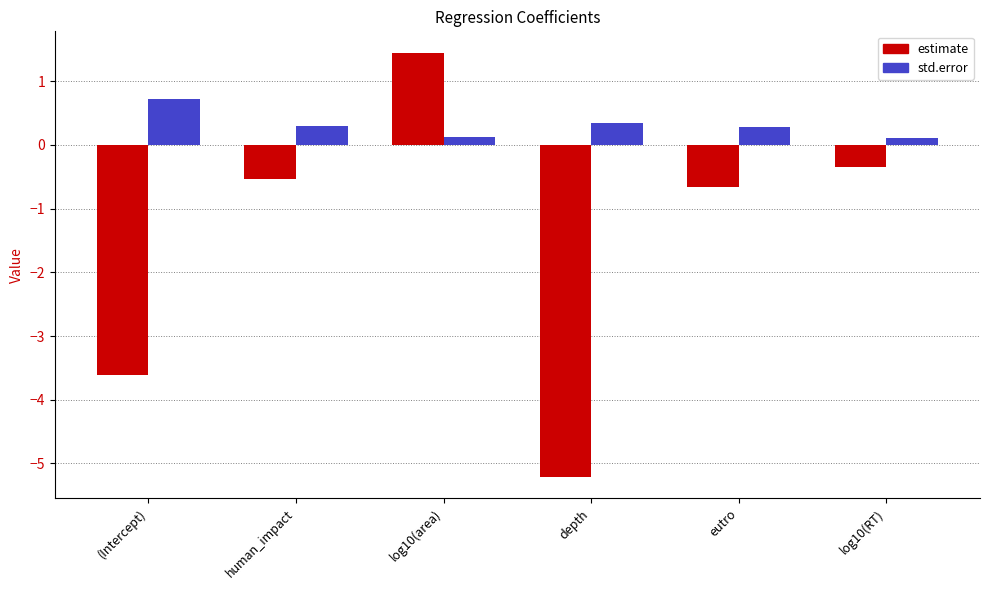

Which series has the largest total across all categories?

std.error